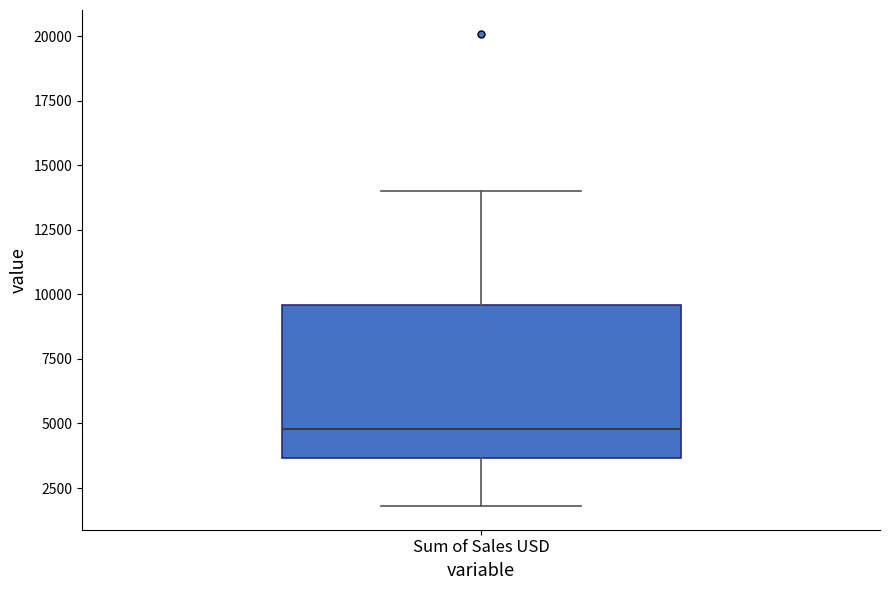

Read this box plot against the y-axis: the position of the median line, the range covered by the box, and the ends of both whiskers. The values are not printed on the chart, so give them approximately, as read against the axis.

median 5000, box 3500 to 9500, whiskers 2000 to 14000